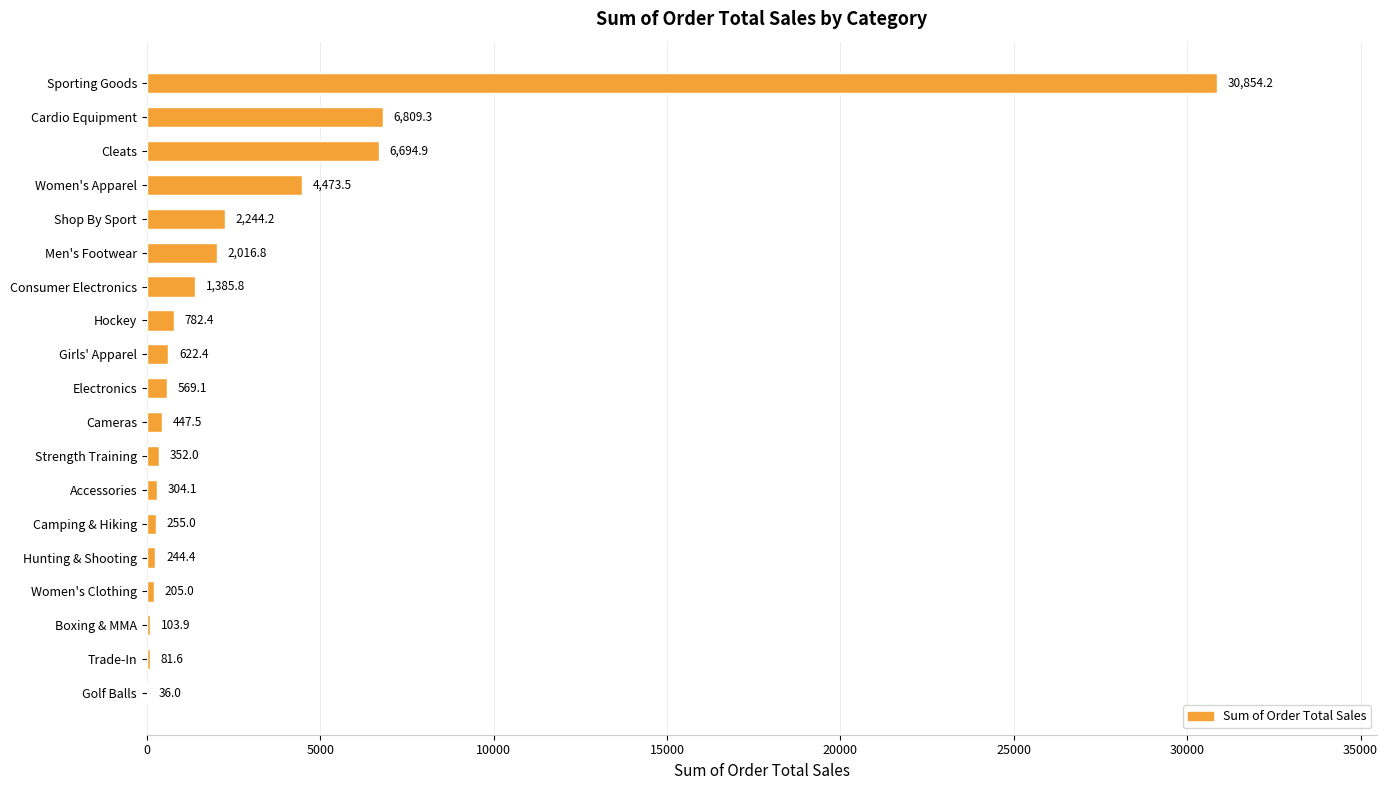

Where is the data nearest to the value 15445?

Cardio Equipment